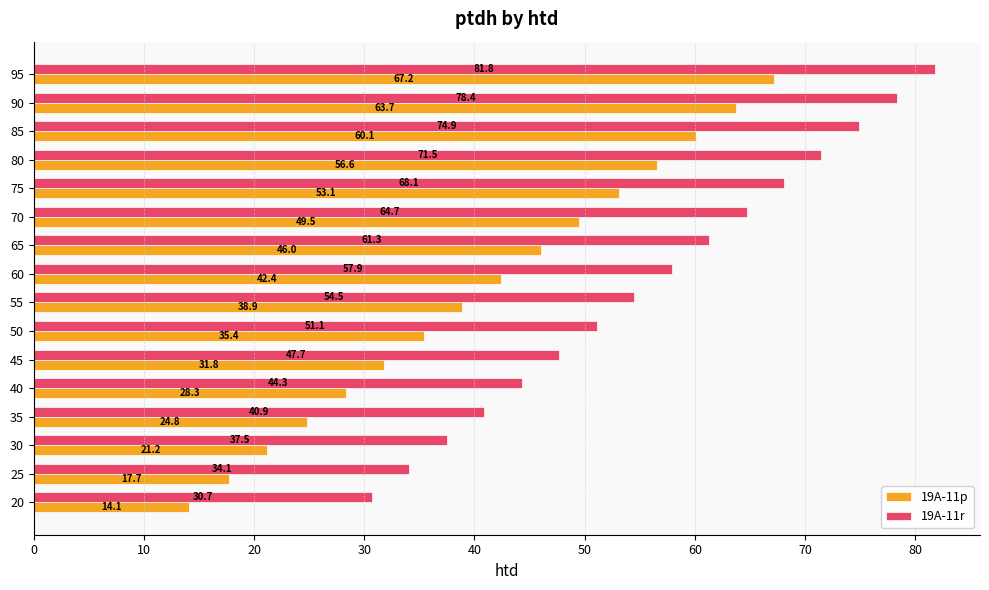

At how many categories does at least one series exceed 48?

10